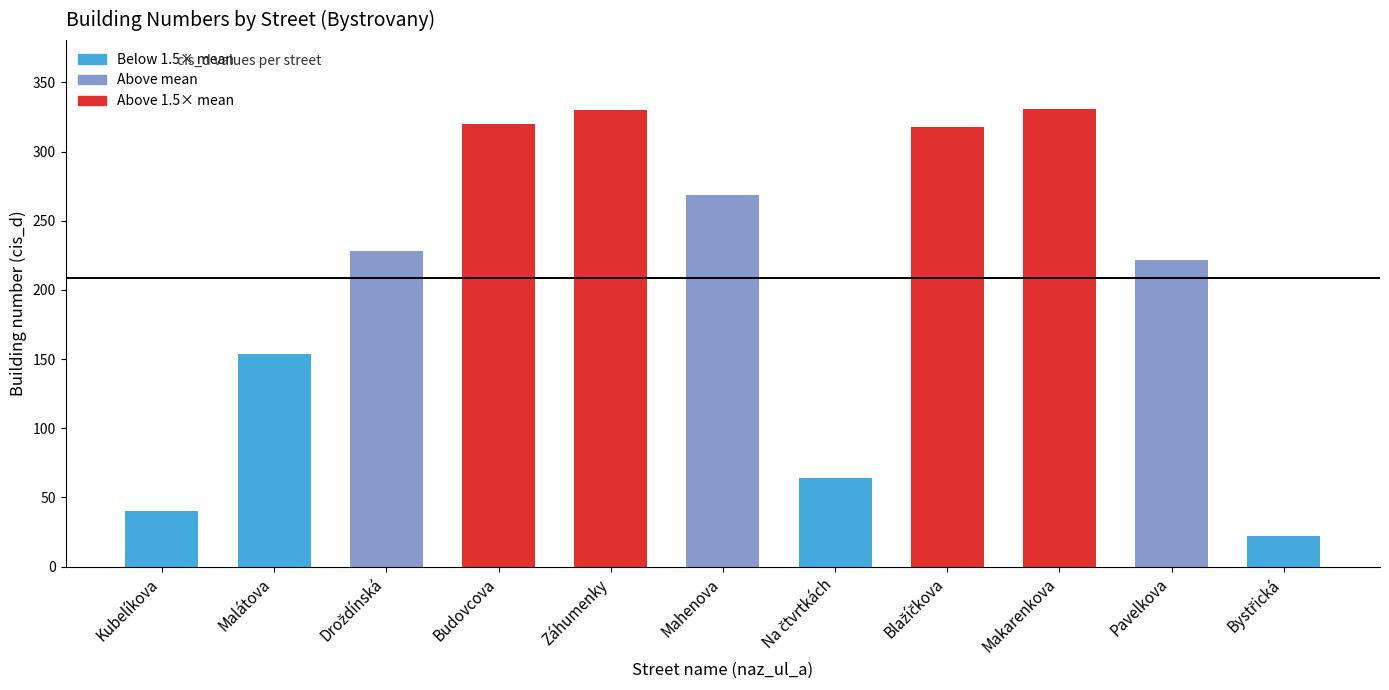

Which has a higher value, Kubelíkova or Budovcova?

Budovcova